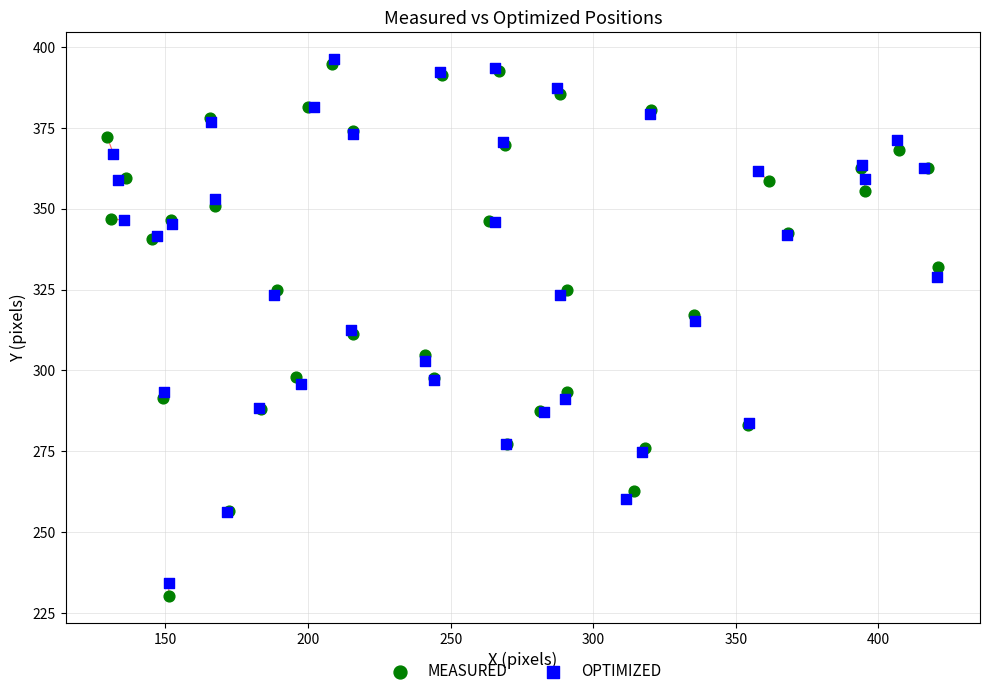

Which series has the largest Y range (max minus min)?

MEASURED